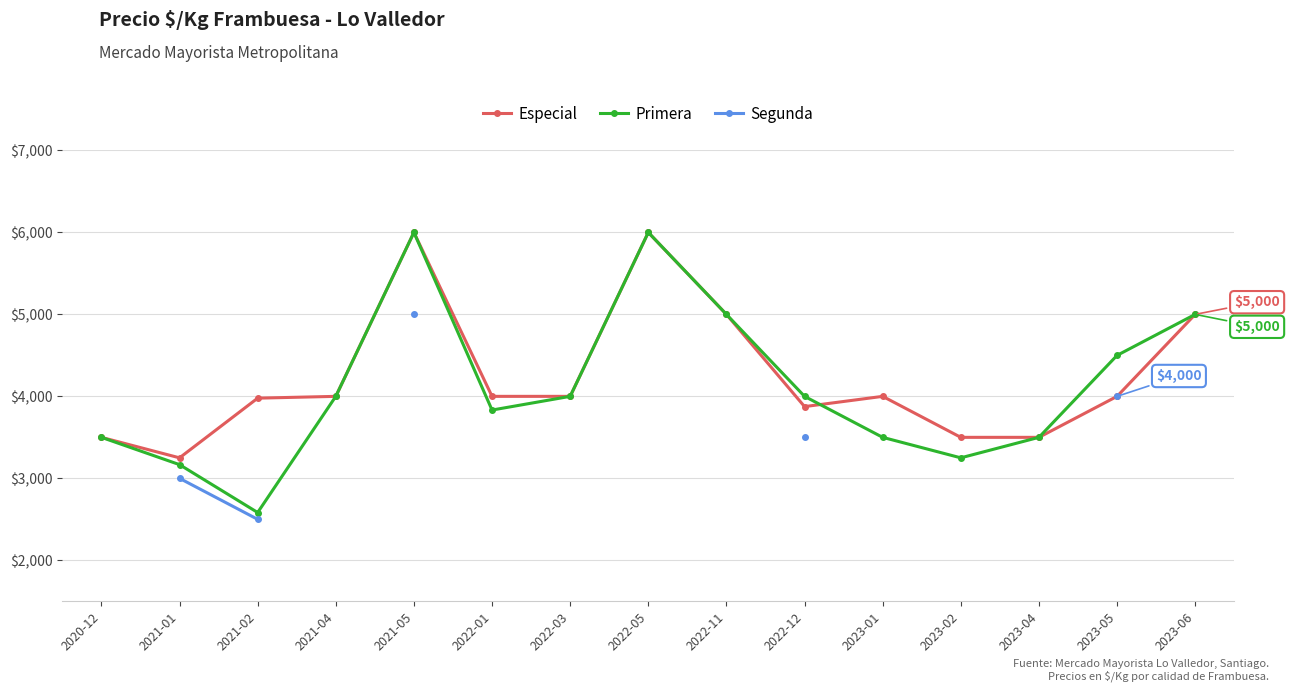

How many interior local peaks does the Especial series have?

3